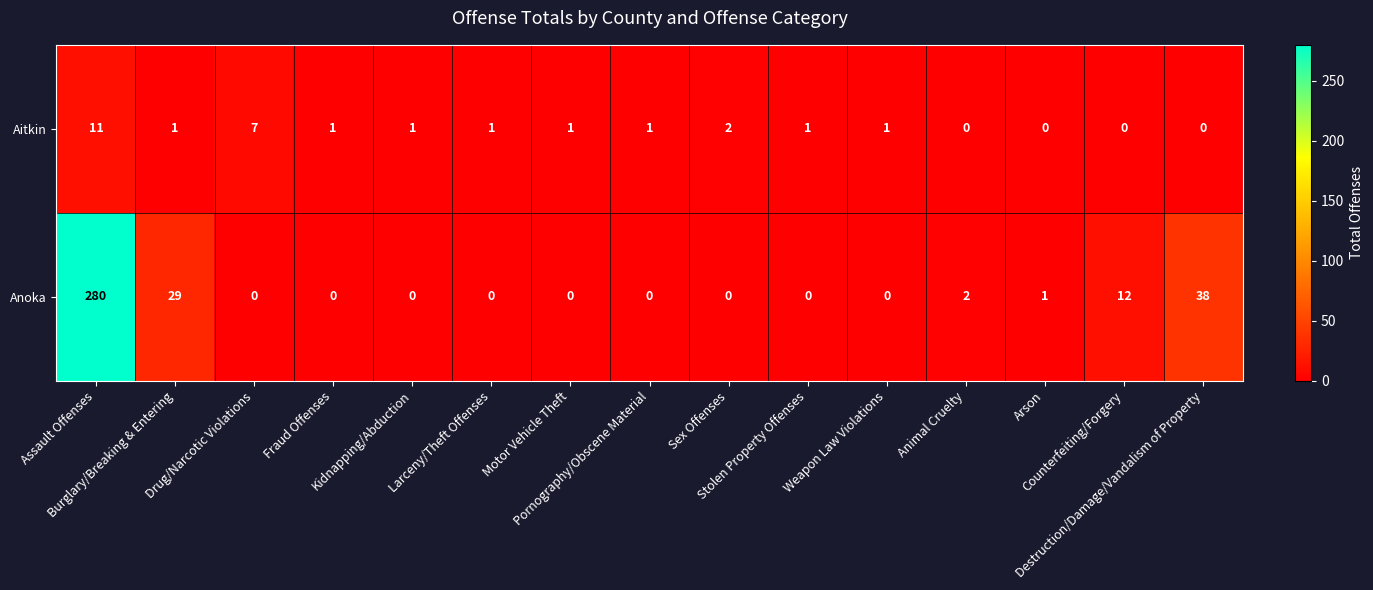

Rank the series by their average value, from lowest to highest.

Aitkin, Anoka